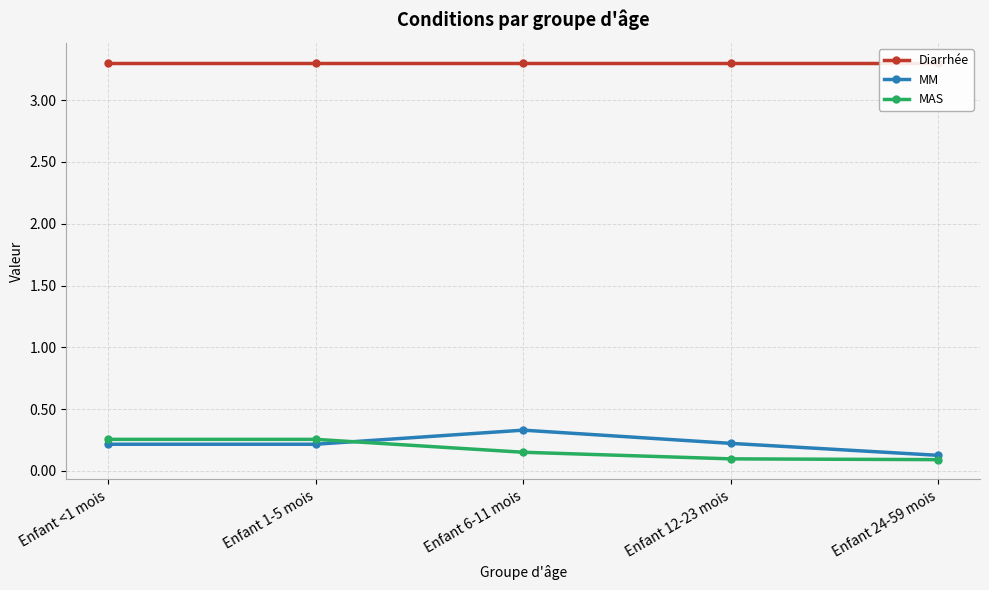

What position from the right is Enfant <1 mois?

5